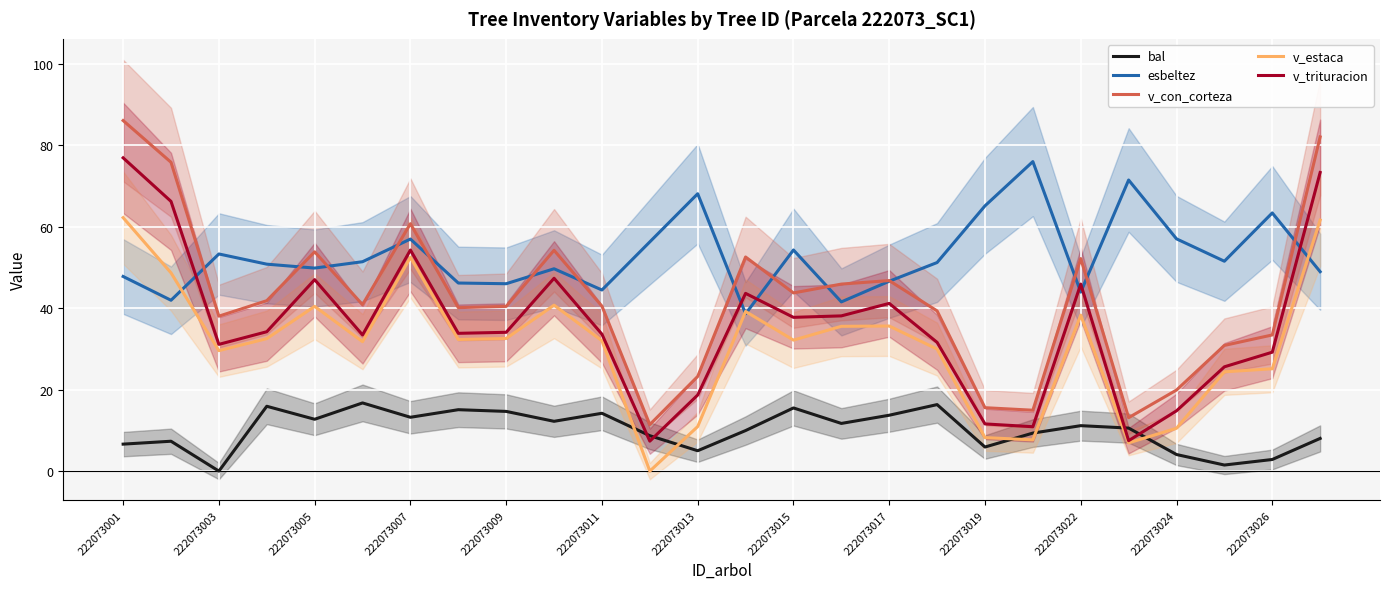

List the series in order of their peak value, highest first.

v_con_corteza, v_trituracion, esbeltez, v_estaca, bal